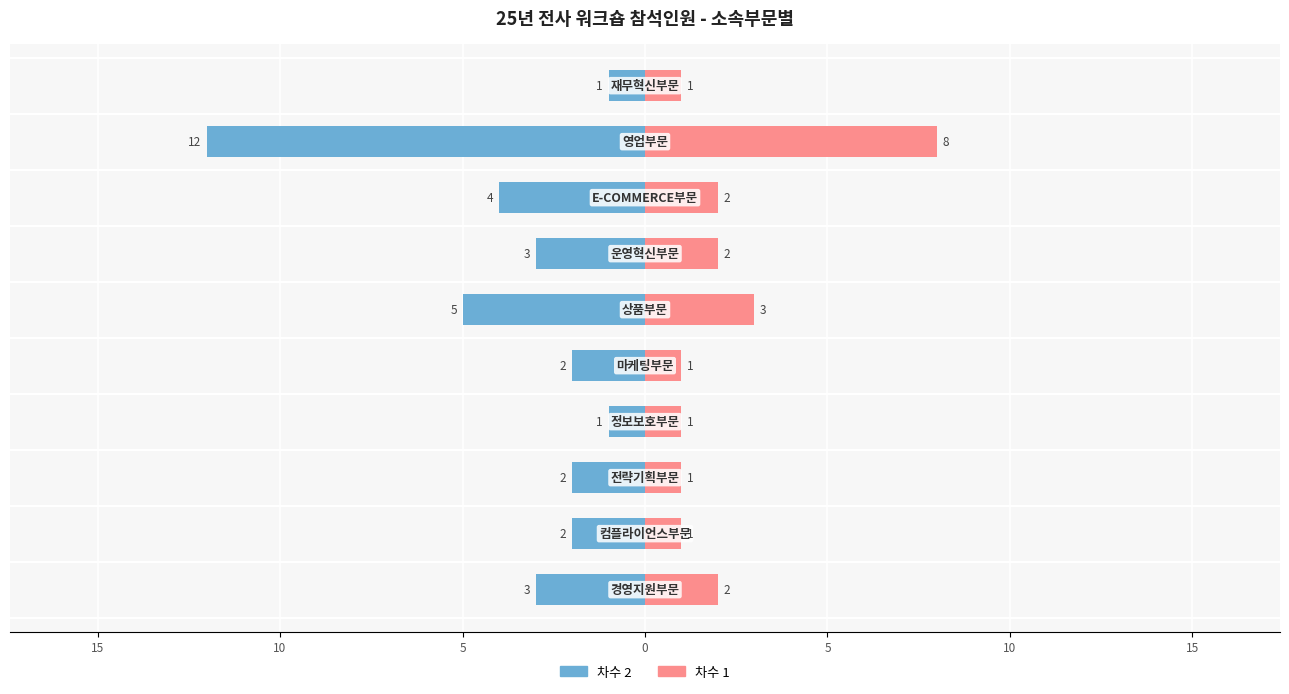

How many data points in 차수 1 are above 2?

2